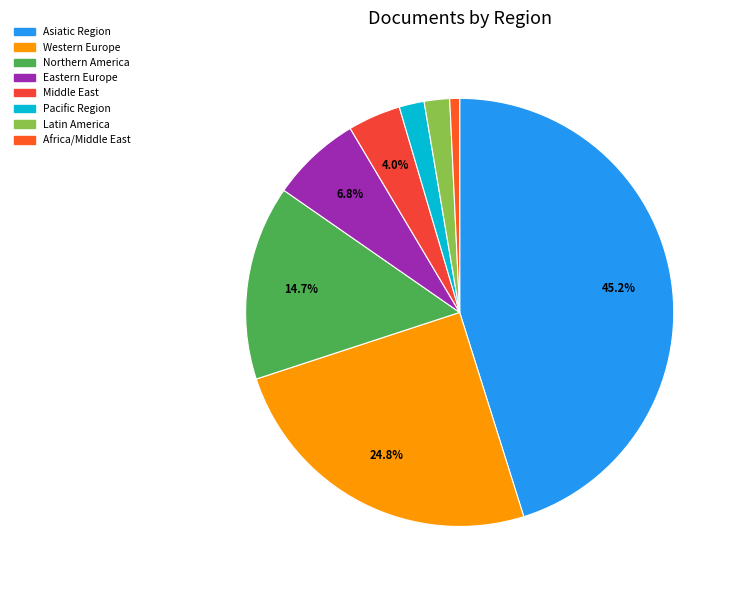

How many segments does this pie chart have?

8